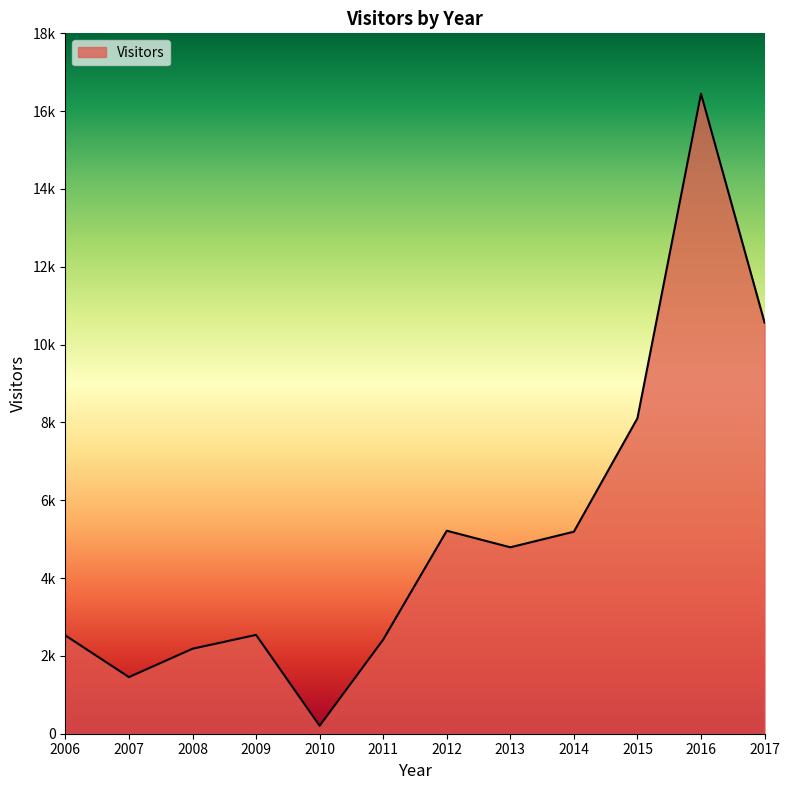

List the labels in order of value, smallest first.

2010, 2007, 2008, 2011, 2006, 2009, 2013, 2014, 2012, 2015, 2017, 2016